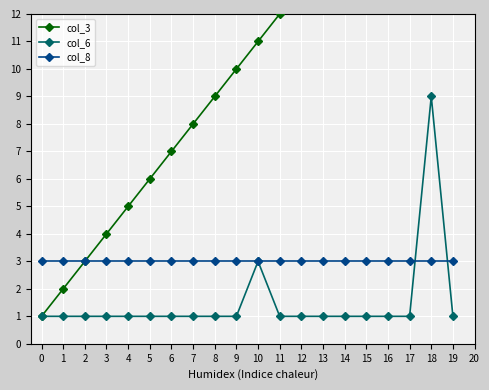

True or false: col_8 and col_3 intersect in this chart.

False